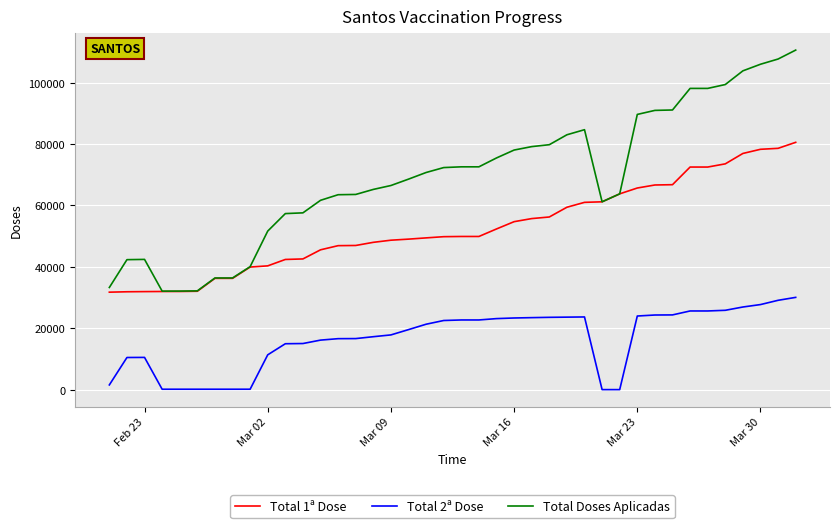

True or false: Total 2ª Dose and Total Doses Aplicadas intersect in this chart.

False